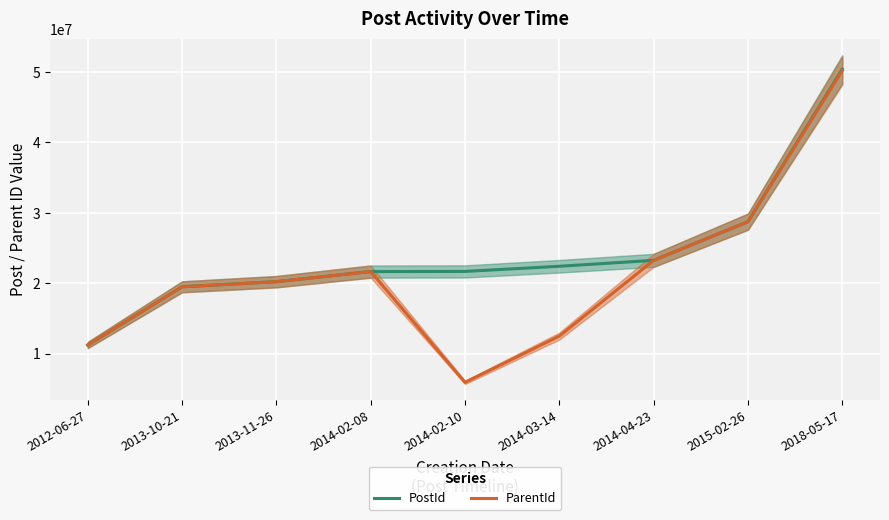

What is the greatest value displayed?

50382024